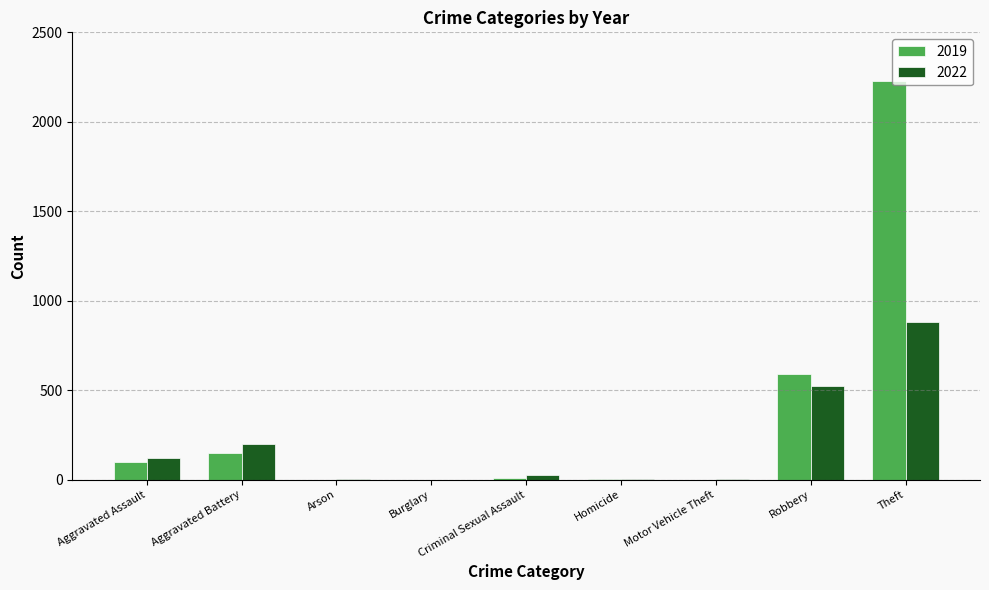

What is the sum of all 2022 values?

1761